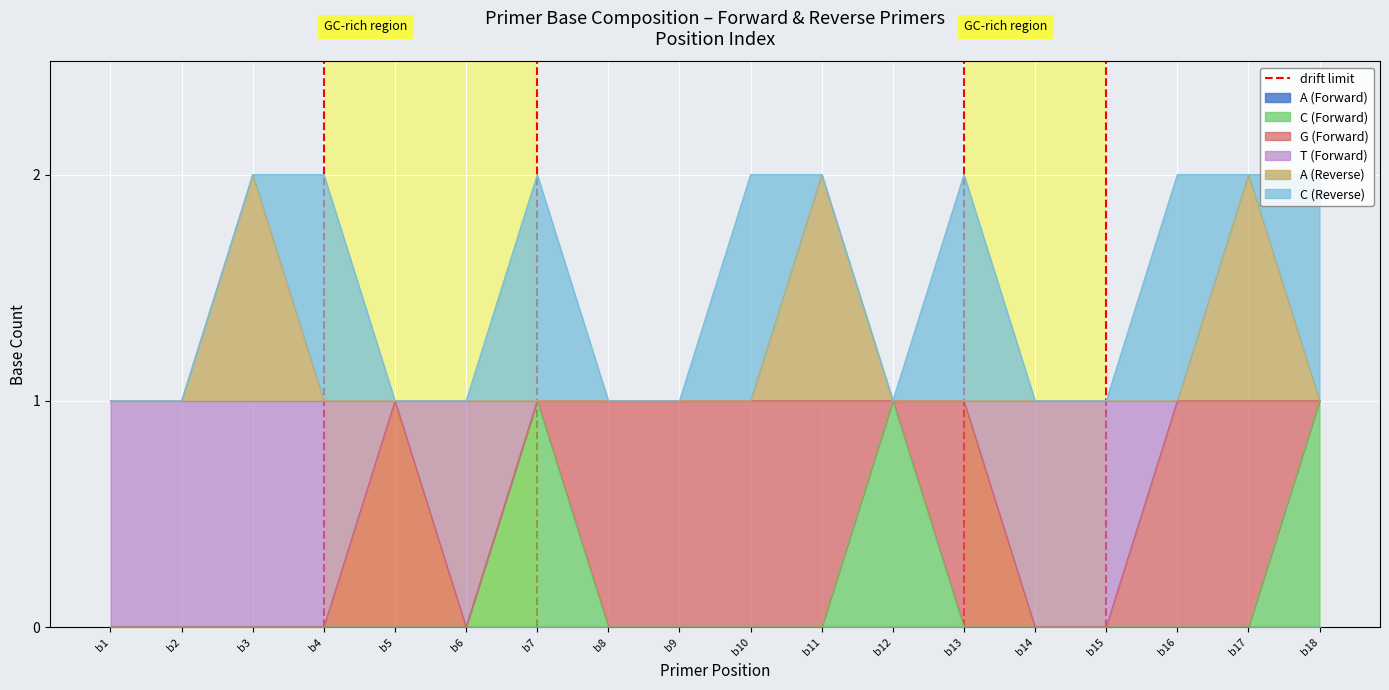

What is the difference between the values at b2 and b1?

1